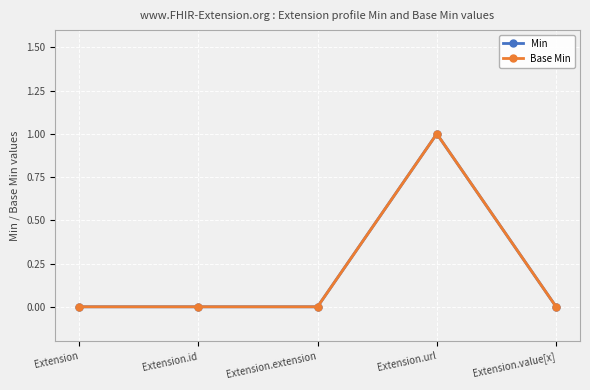

At how many categories does at least one series exceed 0?

1